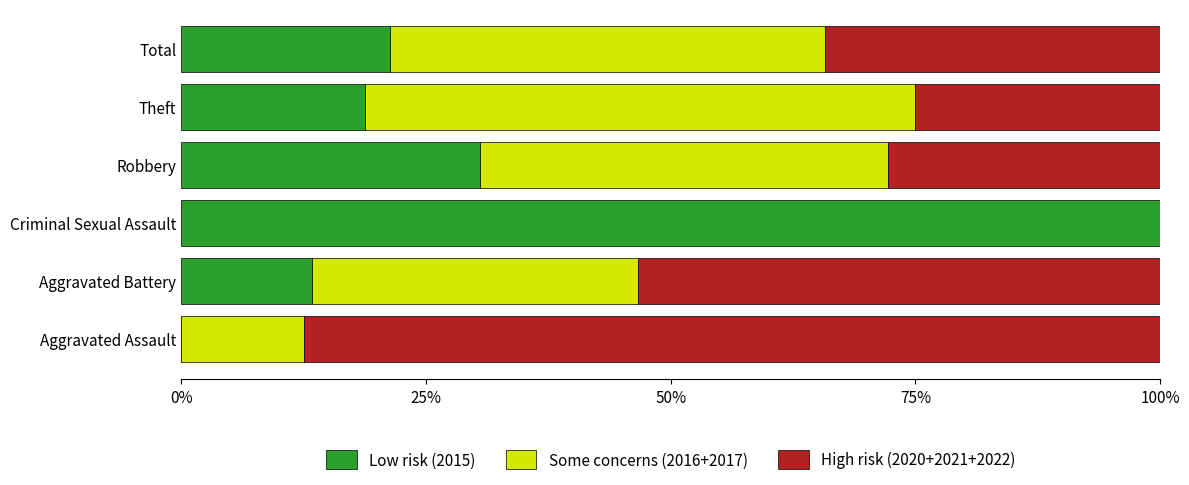

What is the sum of the Low risk (2015) values at Robbery and Total?

51.9